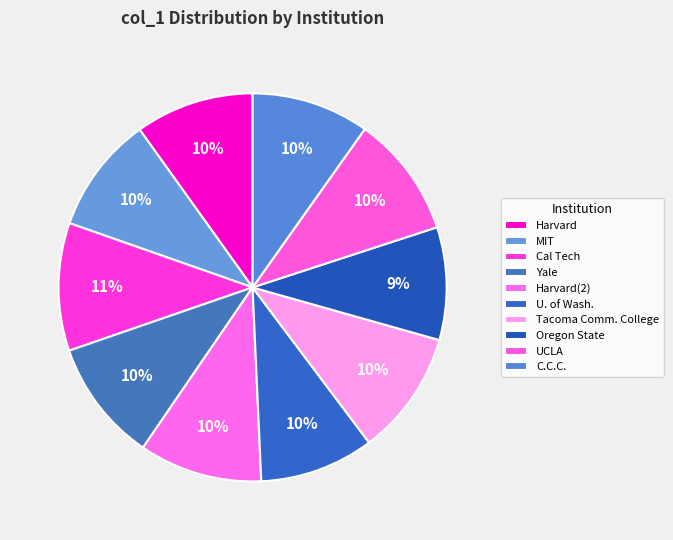

How many segments does this pie chart have?

10